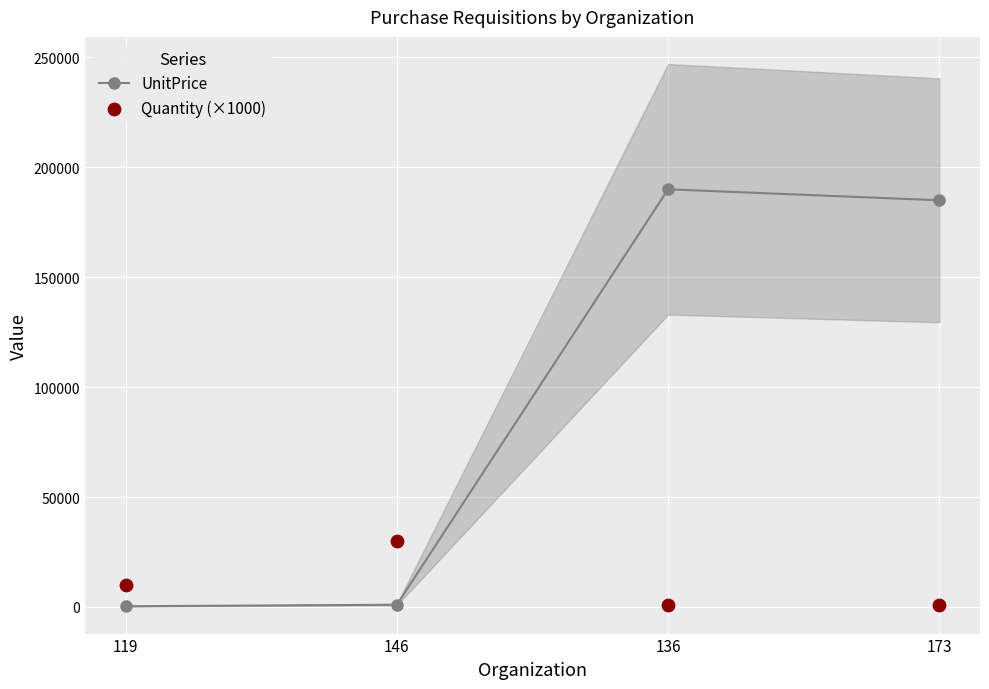

Which series reaches the minimum Y coordinate?

UnitPrice